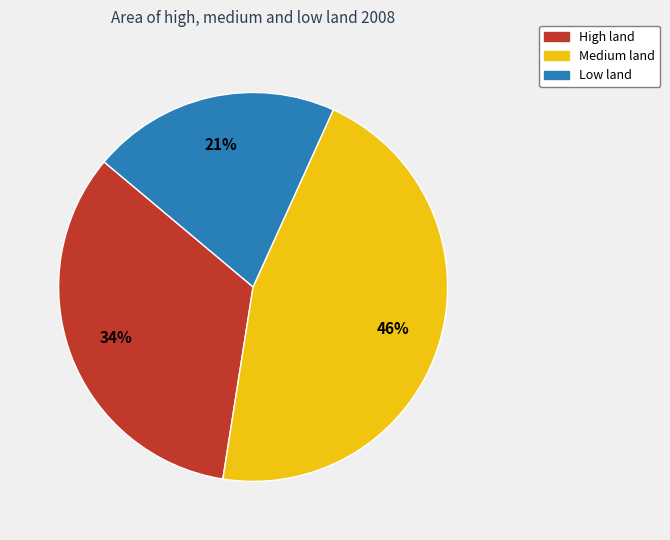

To the nearest percent, what is the average slice percentage?

33%